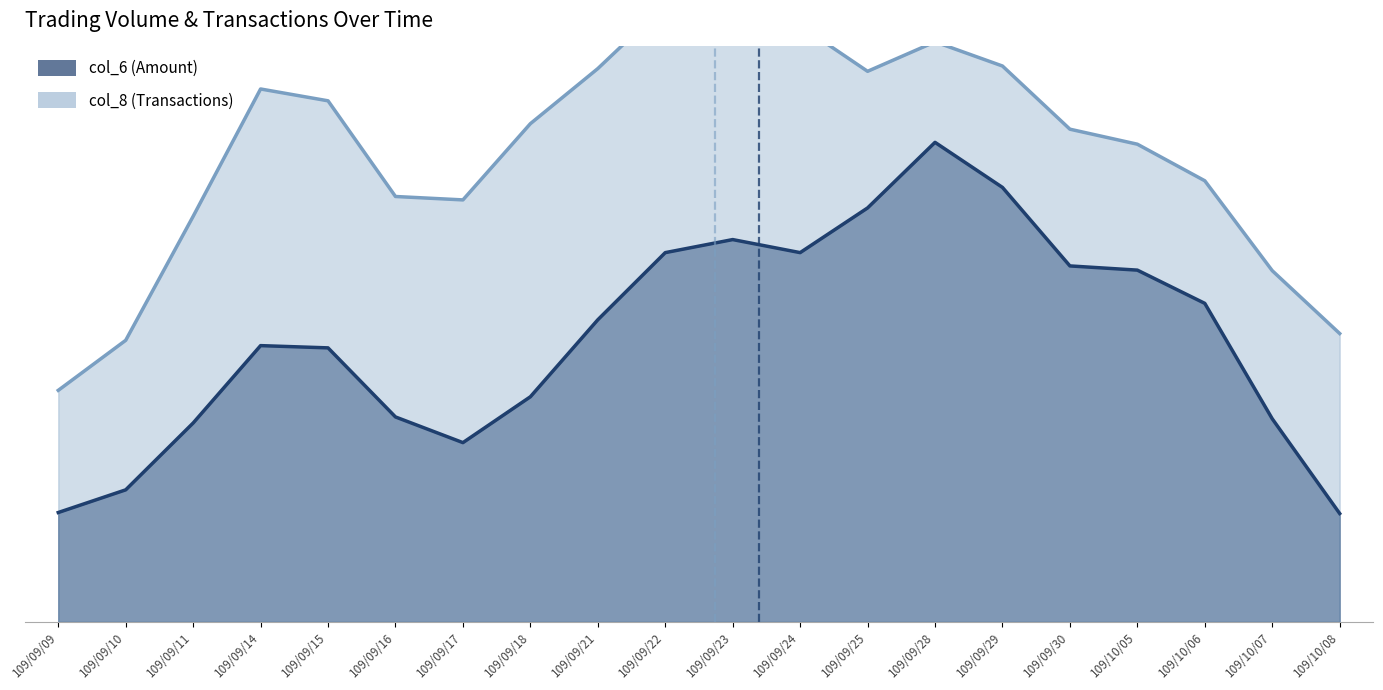

How many series are shown in this chart?

2